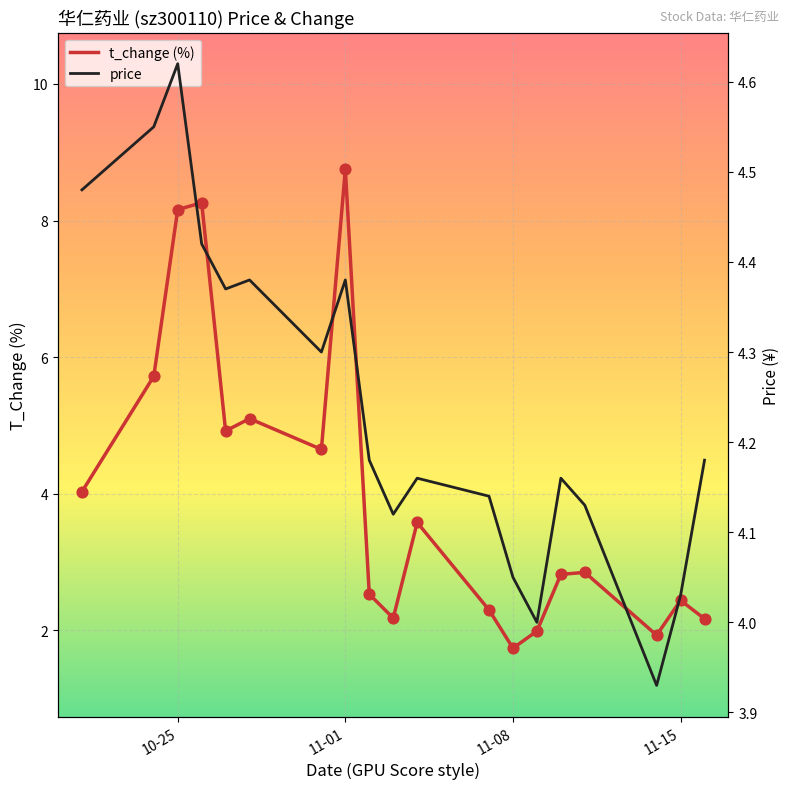

Which series has the largest total across all categories?

price